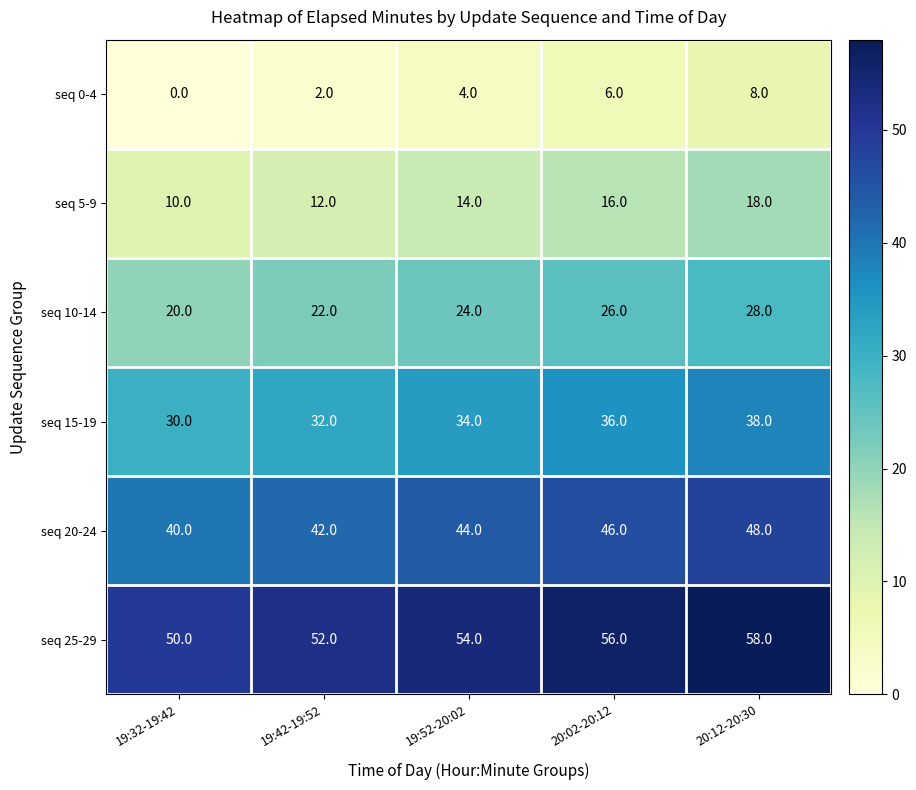

Which series has the largest total across all categories?

seq 25-29